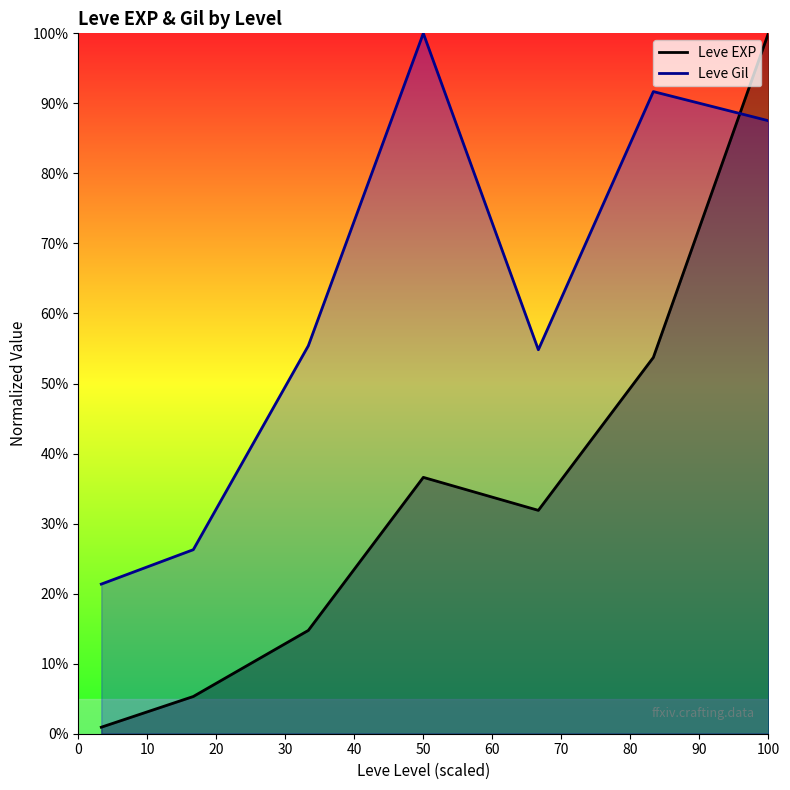

Reading left to right, extract all data points from this chart.

Leve EXP: 0.9	5.3	14.7	36.6	31.9	53.7	100.0
Leve Gil: 21.4	26.3	55.4	100.0	54.8	91.7	87.5